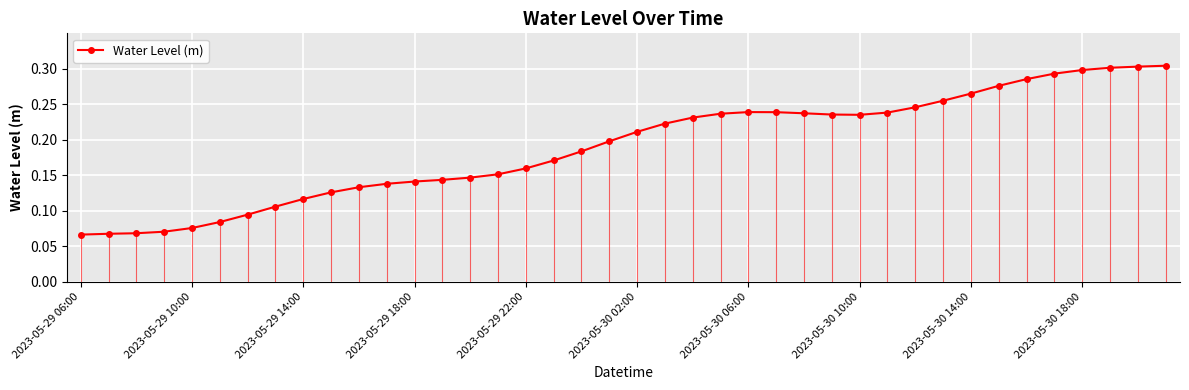

What is the sum of all values?

7.6